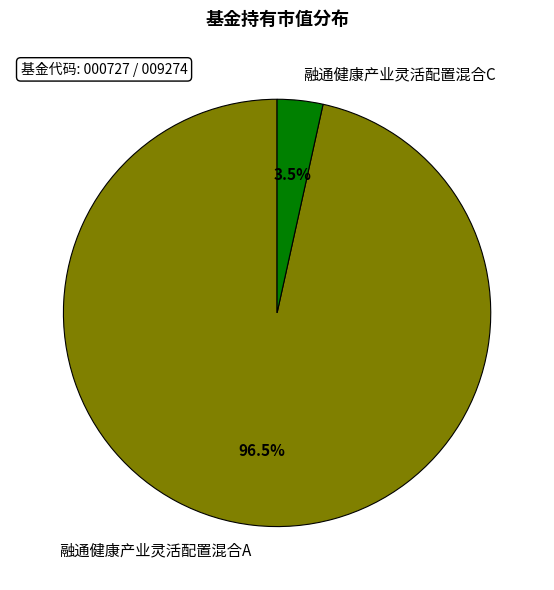

What is the total percentage of 融通健康产业灵活配置混合A and 融通健康产业灵活配置混合C?

100.0%